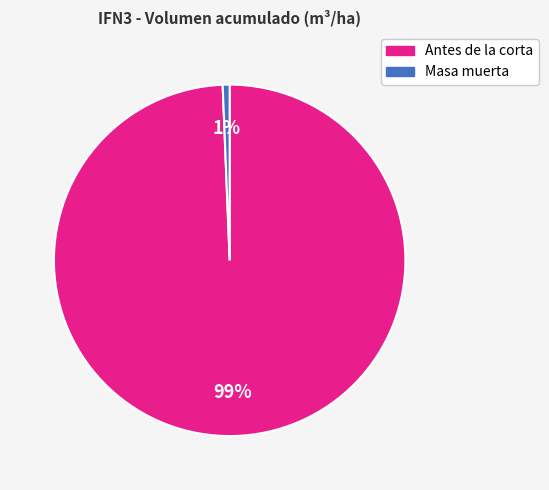

Is there a majority slice in this chart?

Yes